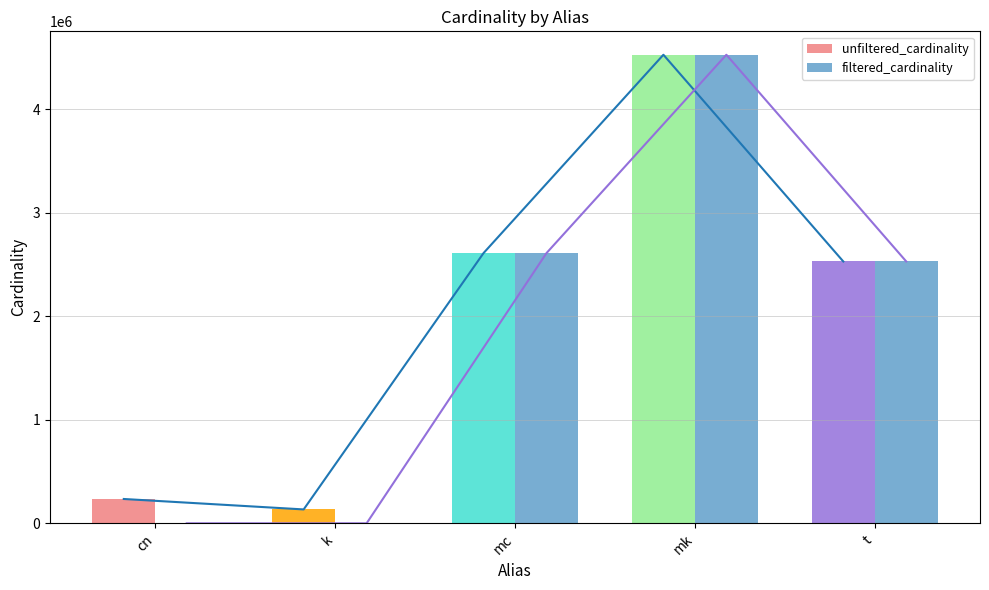

True or false: unfiltered_cardinality has a value of 239422 at k.

False